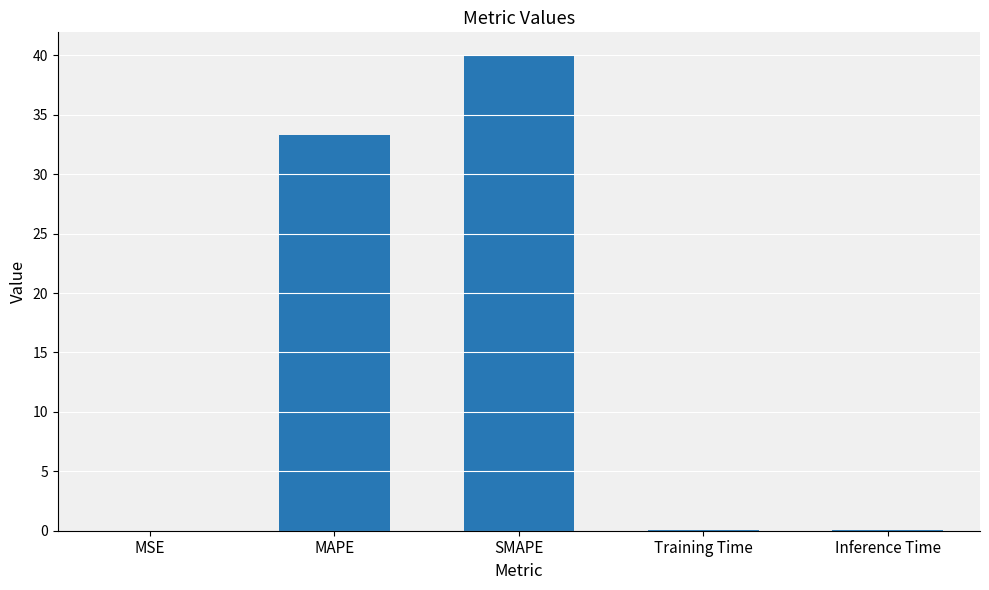

Count the number of data series in this chart.

1